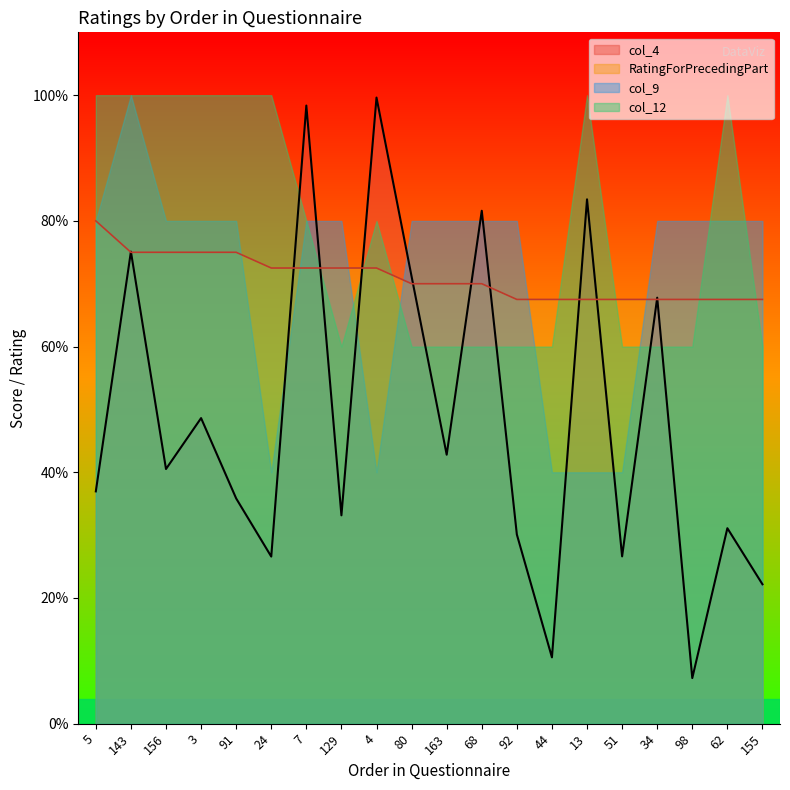

What is the approximate value of RatingForPrecedingPart at 143?

3.8